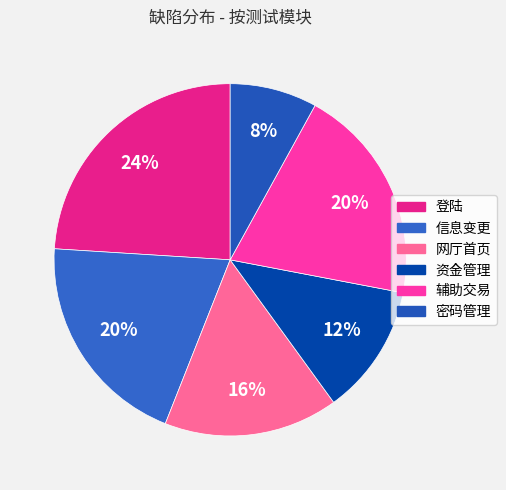

Between 密码管理 and 资金管理, which is larger?

资金管理